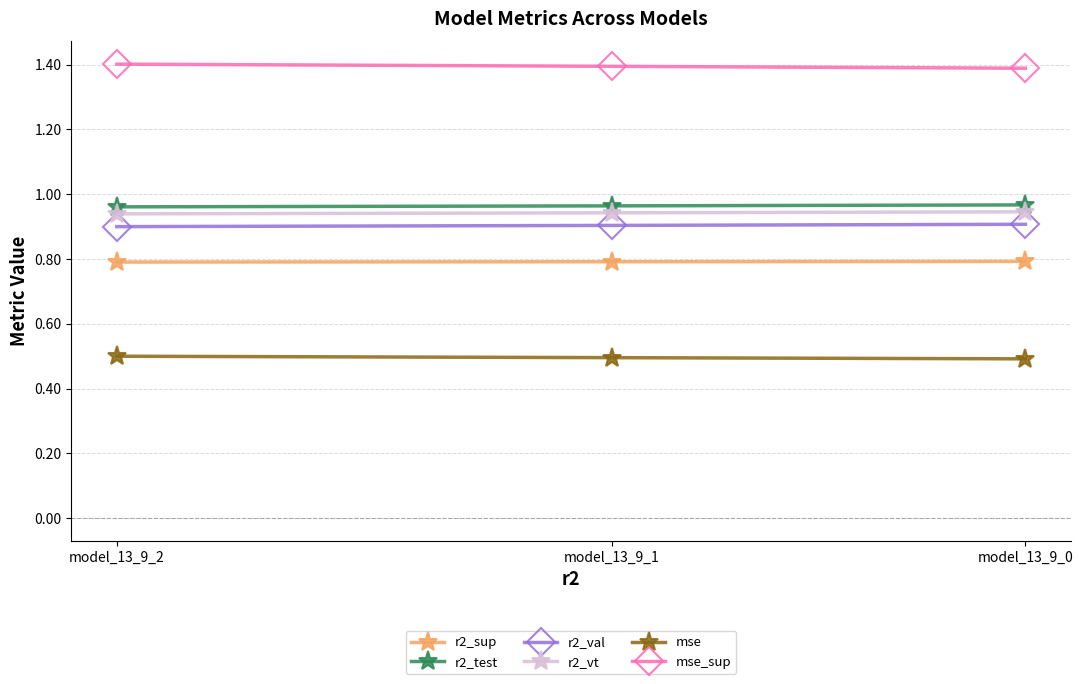

Count the mse_sup values in the range 1 to 2.

3